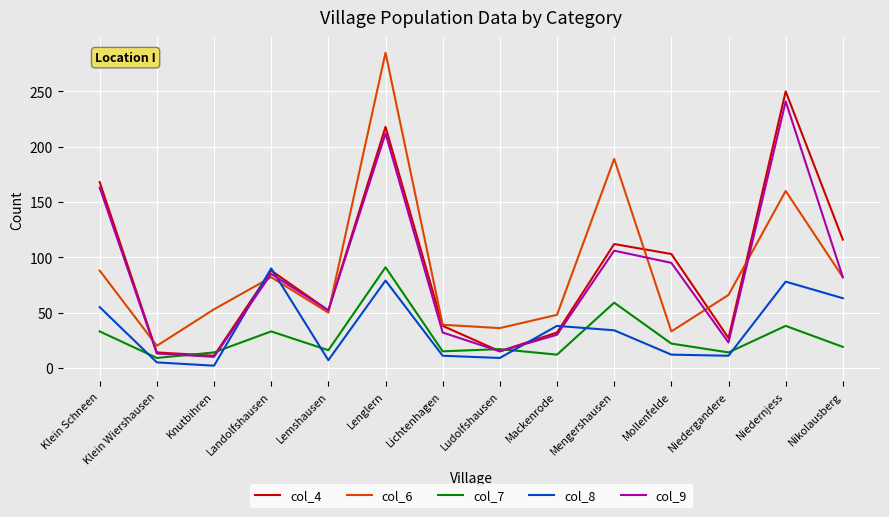

Is it true that col_8 equals 141 at Landolfshausen?

False